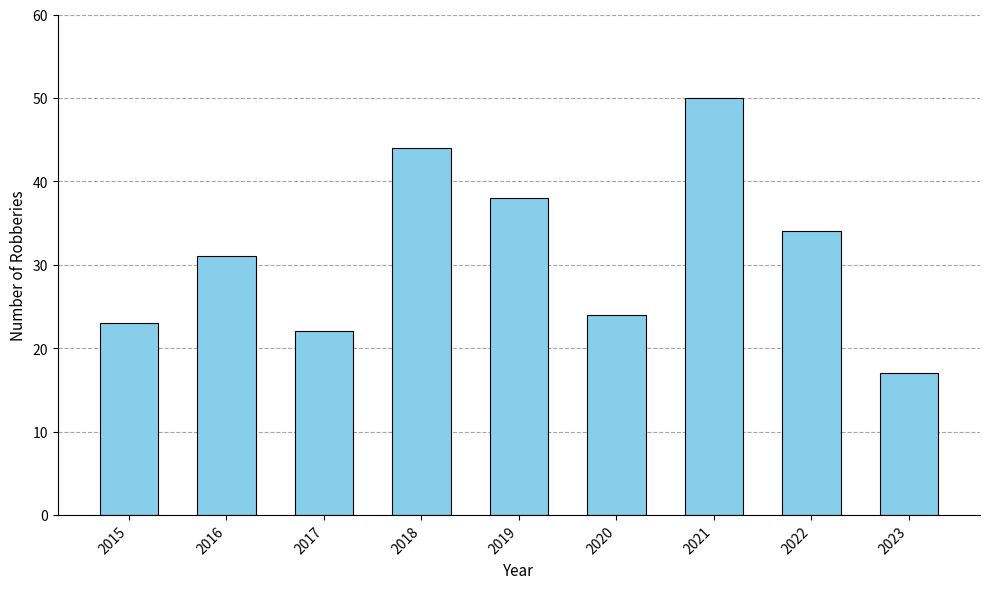

How many bars are there in total?

9